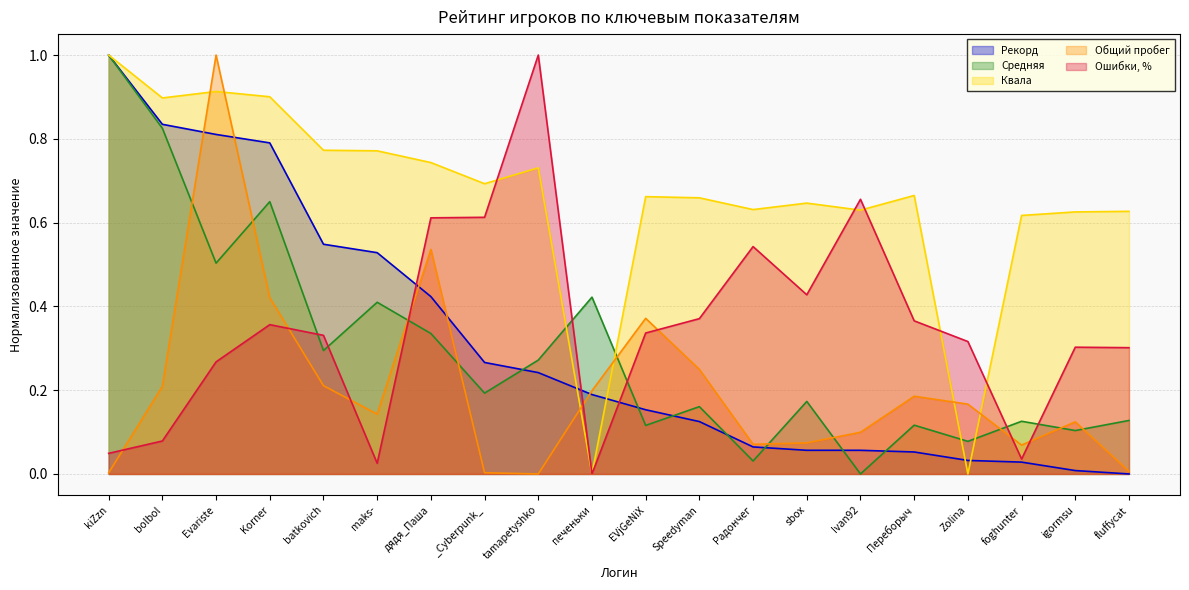

At how many categories does at least one series exceed 0?

20